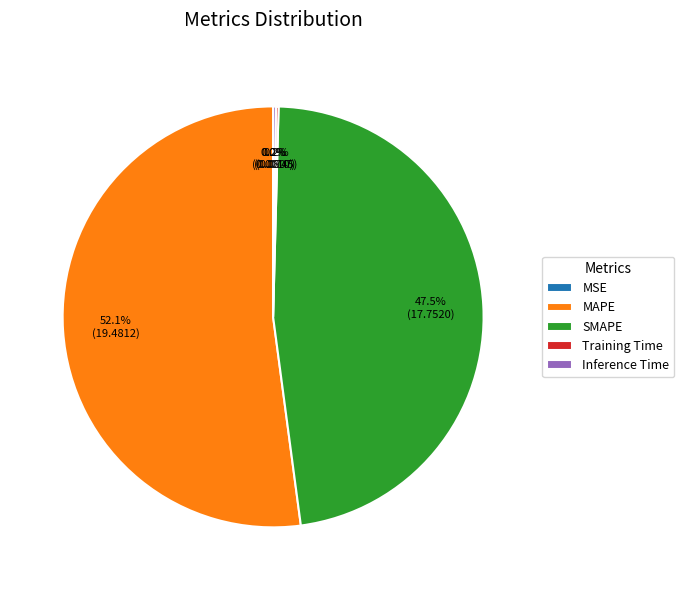

True or false: MAPE accounts for 64% of the total.

False